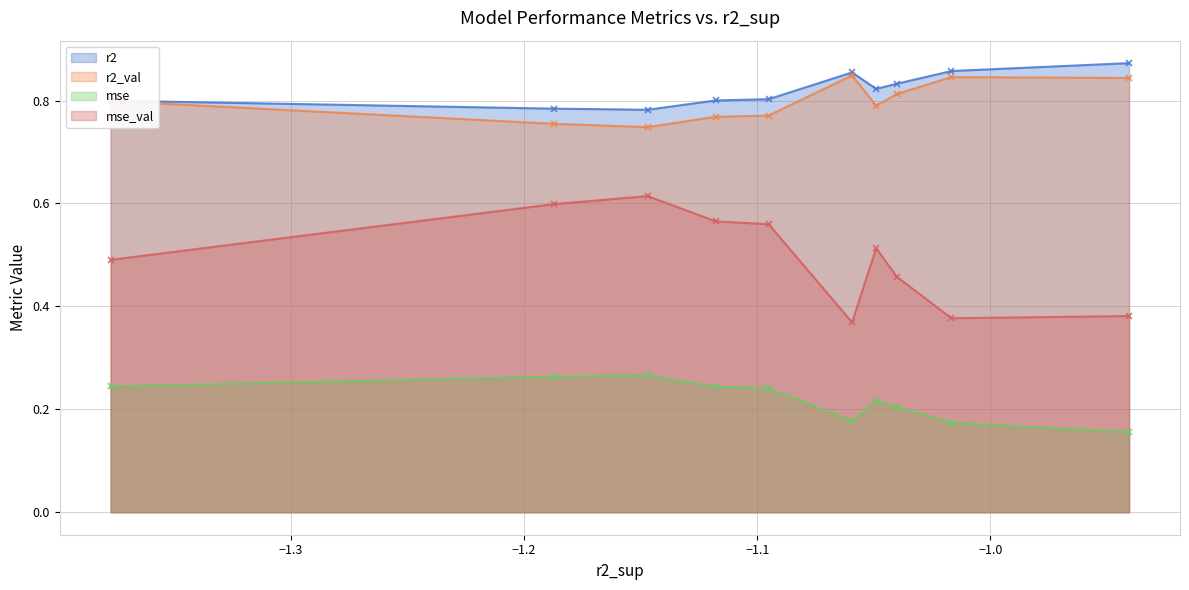

True or false: r2 and mse cross at least once.

False